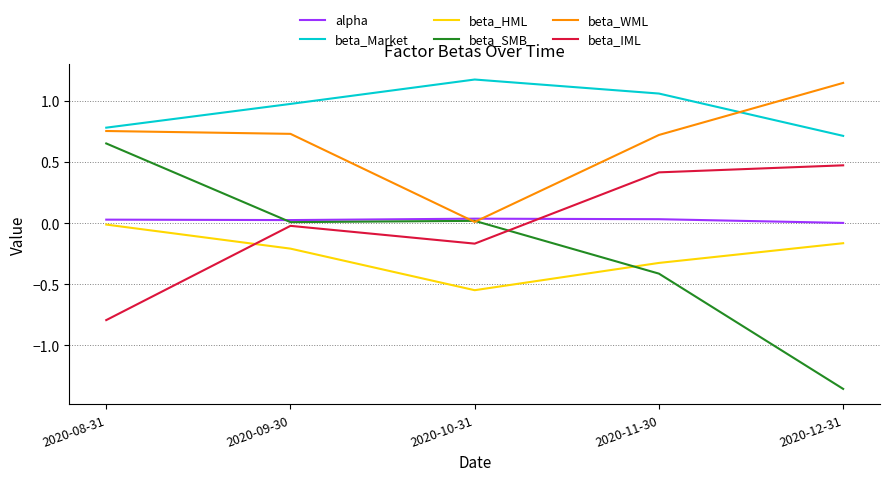

What are all the series names shown in the legend?

alpha, beta_Market, beta_HML, beta_SMB, beta_WML, beta_IML